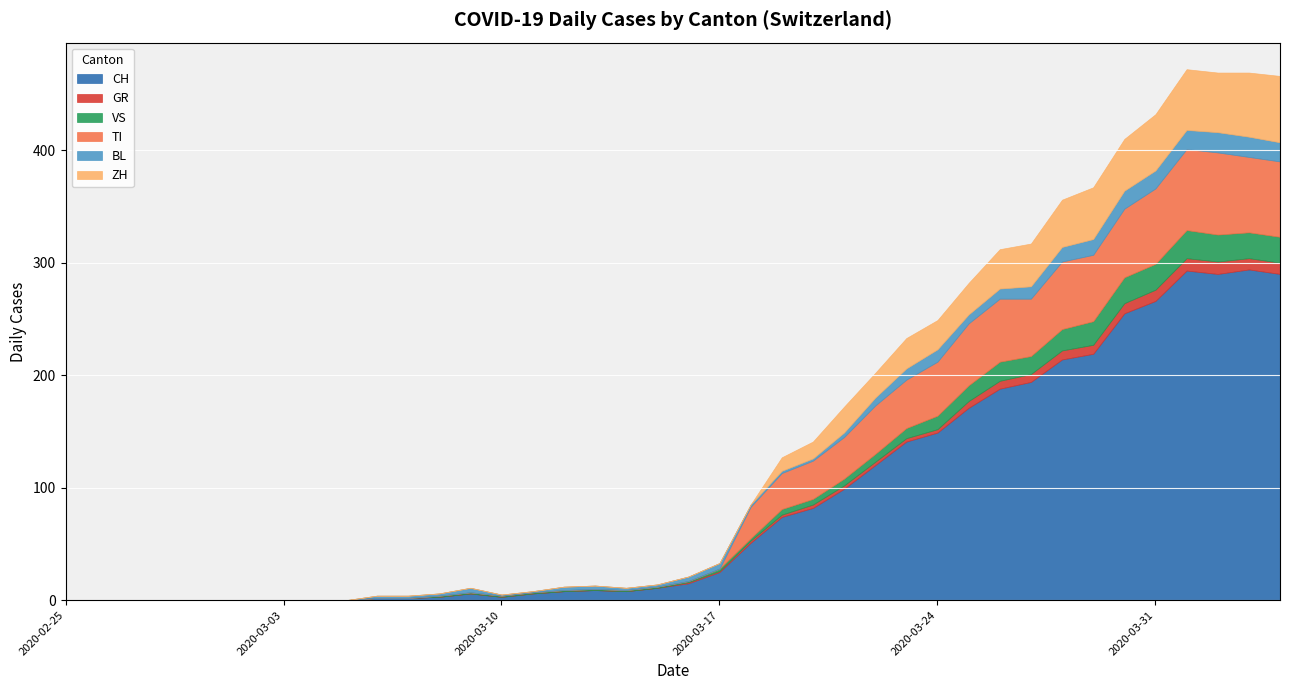

What is the highest value of the CH series?

294